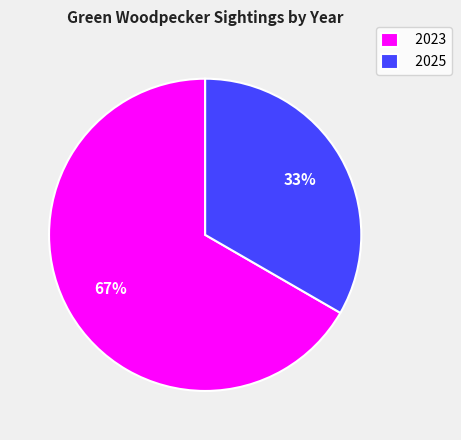

Is it true that 2023 is 67% of the pie?

True